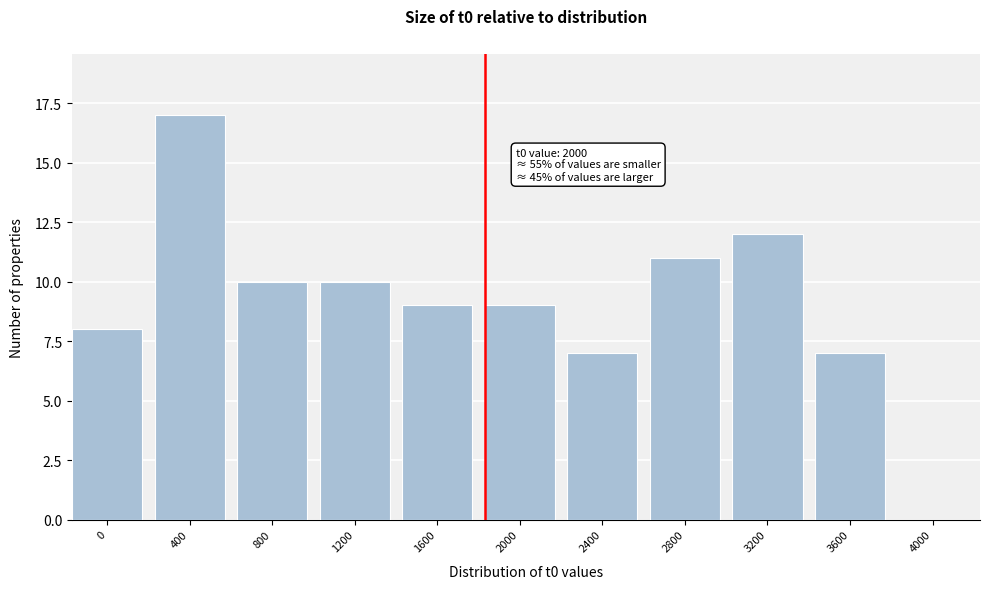

Reading left to right, extract all data points from this chart.

0=8	400=17	800=10	1200=10	1600=9	2000=9	2400=7	2800=11	3200=12	3600=7	4000=0